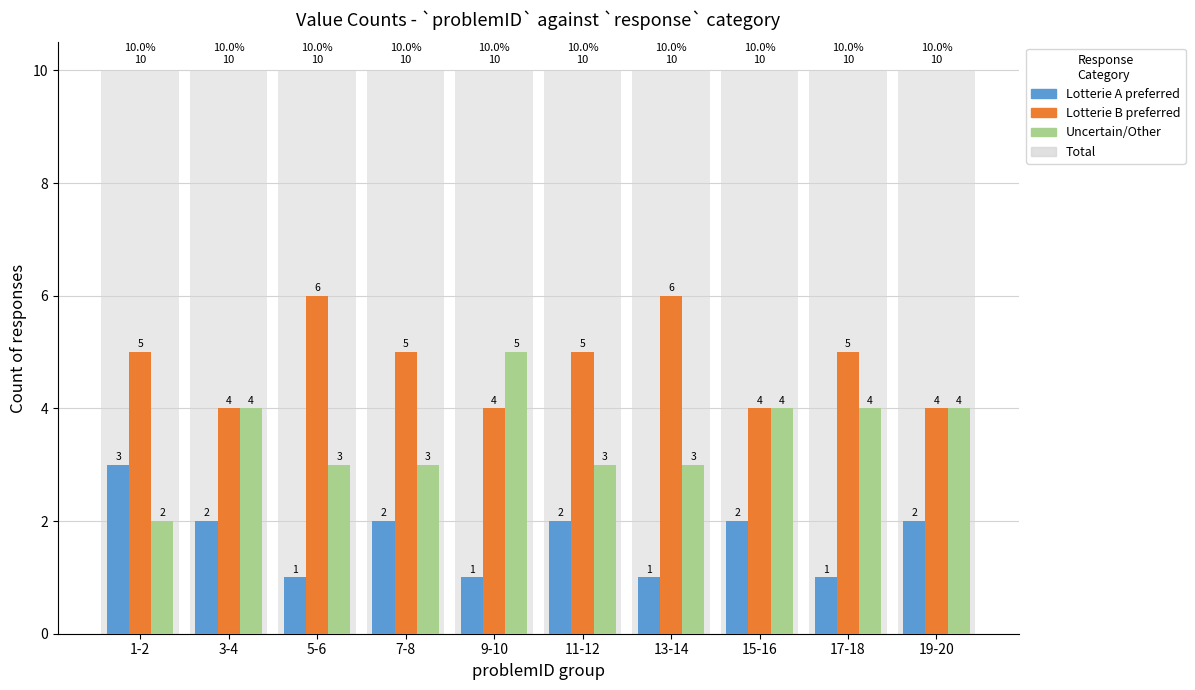

What is the lowest value of the Uncertain/Other series?

2